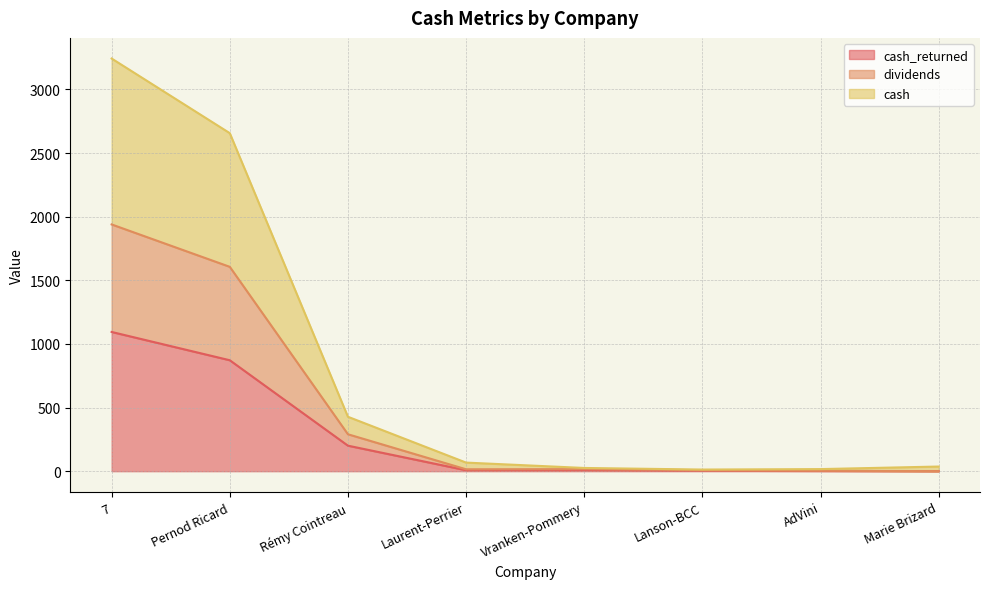

Does the chart display data point markers on the line(s)?

No